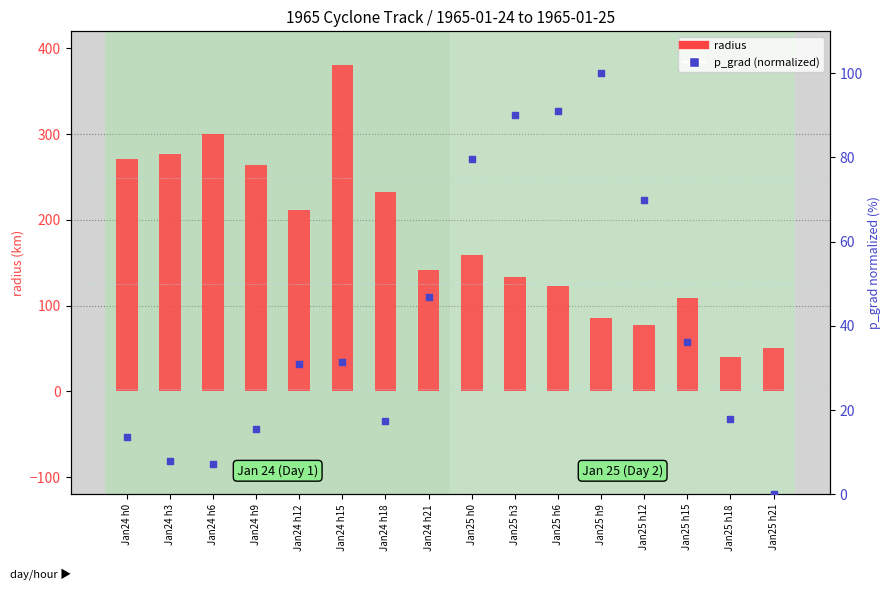

Which series has the largest total across all categories?

radius